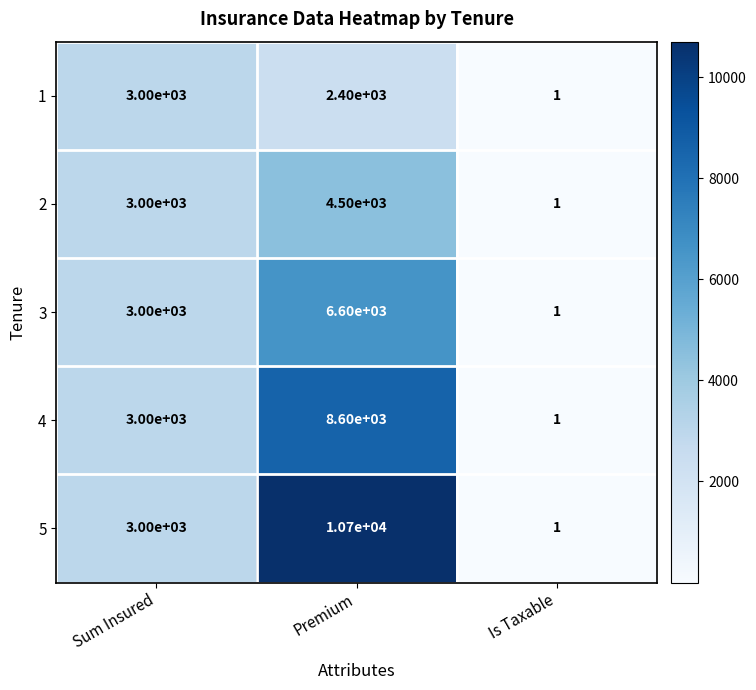

Reading left to right, list all the values displayed in this chart.

1: Sum Insured=3000	Premium=2400	Is Taxable=1
2: Sum Insured=3000	Premium=4500	Is Taxable=1
3: Sum Insured=3000	Premium=6600	Is Taxable=1
4: Sum Insured=3000	Premium=8600	Is Taxable=1
5: Sum Insured=3000	Premium=10700	Is Taxable=1